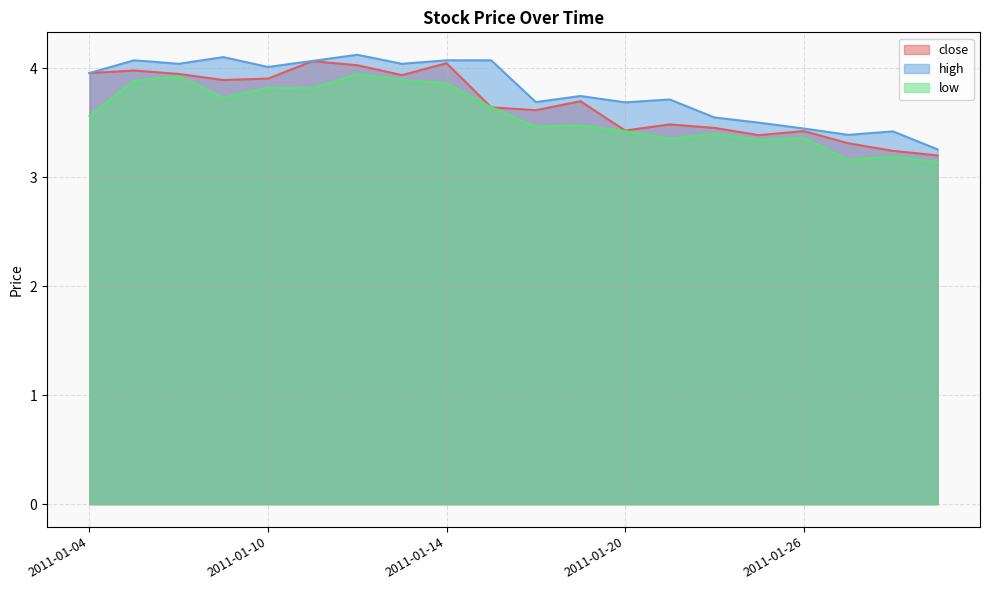

What is the value of the close point at the 16th from the left?

3.4